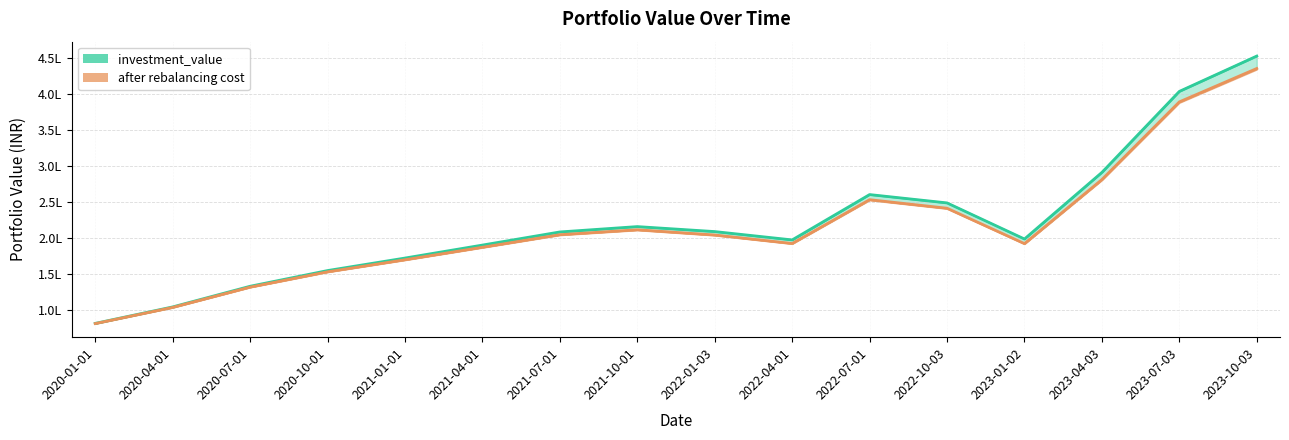

What is the smallest value displayed?

80810.3